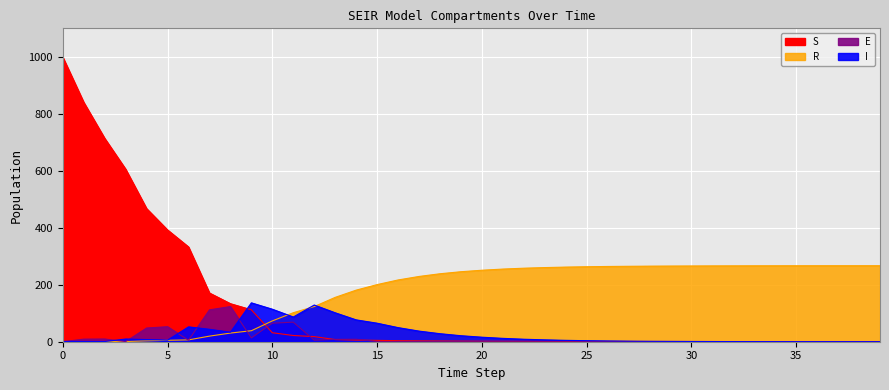

The R series shows 258.1 at 22. True or false?

True